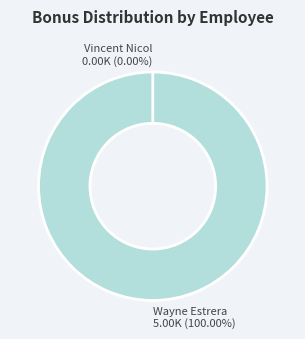

To the nearest percent, what portion does Wayne Estrera represent?

100%